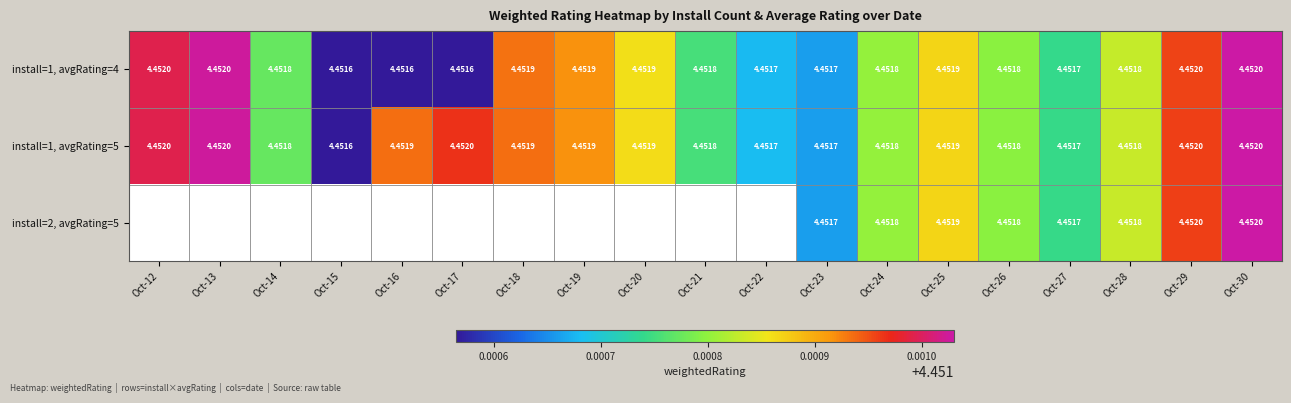

What is the total value across all series at Oct-29?

13.4